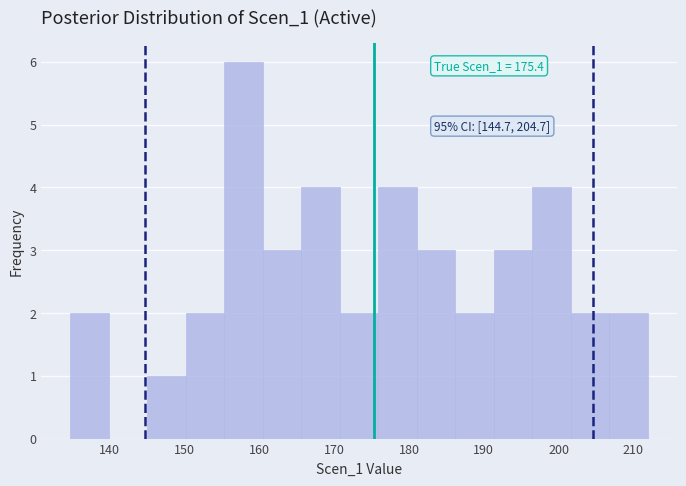

Over which range of the x-axis is the bar tallest?

155 to 160